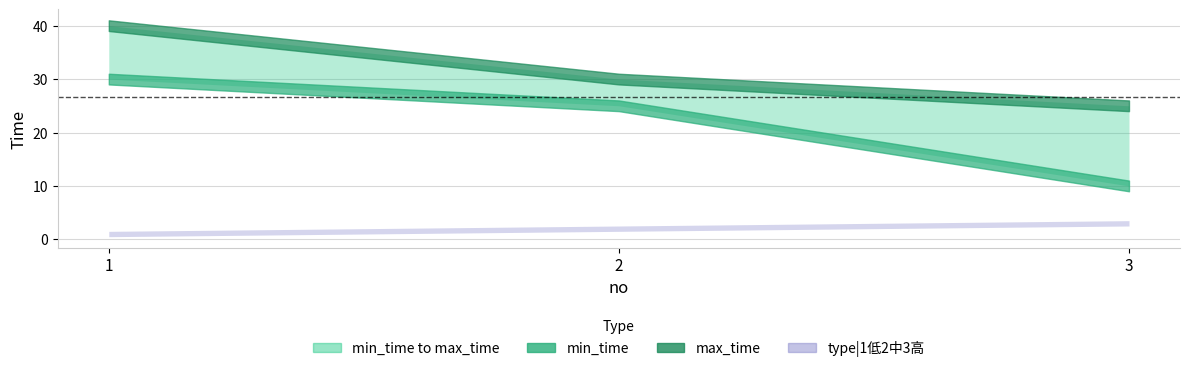

The min_time series shows 10 at 3. True or false?

True